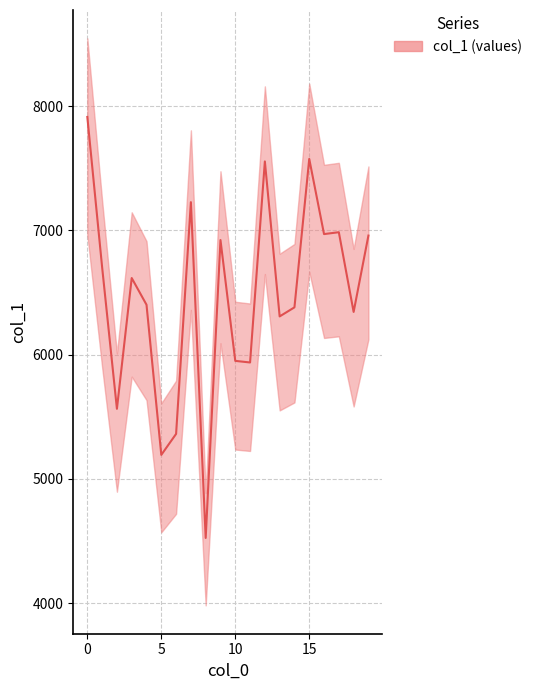

How many distinct data groups are displayed?

1